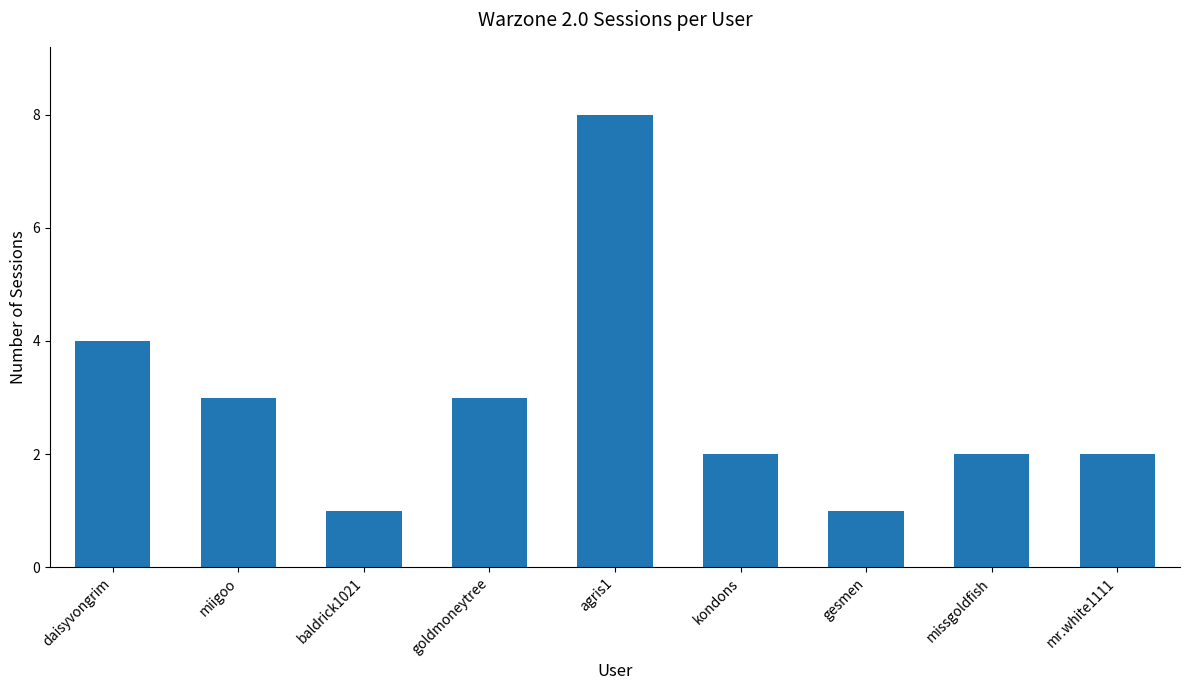

Is it true that the value at agris1 is 8?

True